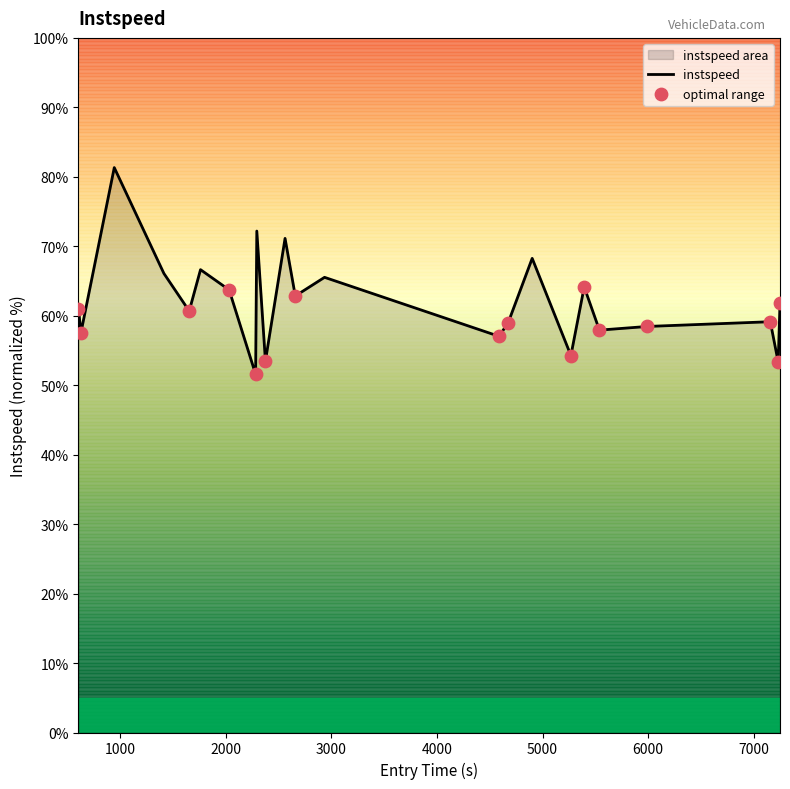

What is the minimum value shown in the chart?

51.6